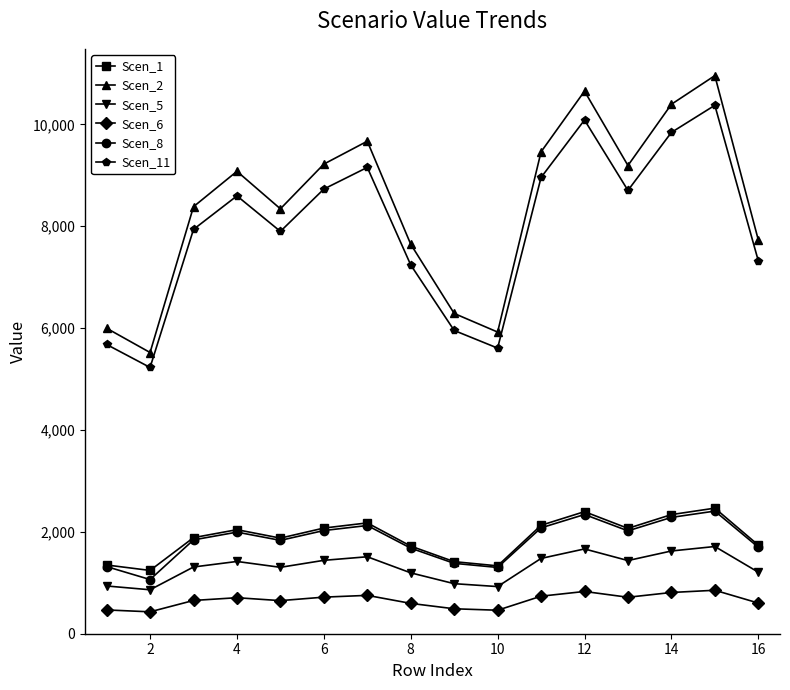

True or false: Scen_6 and Scen_2 intersect in this chart.

False